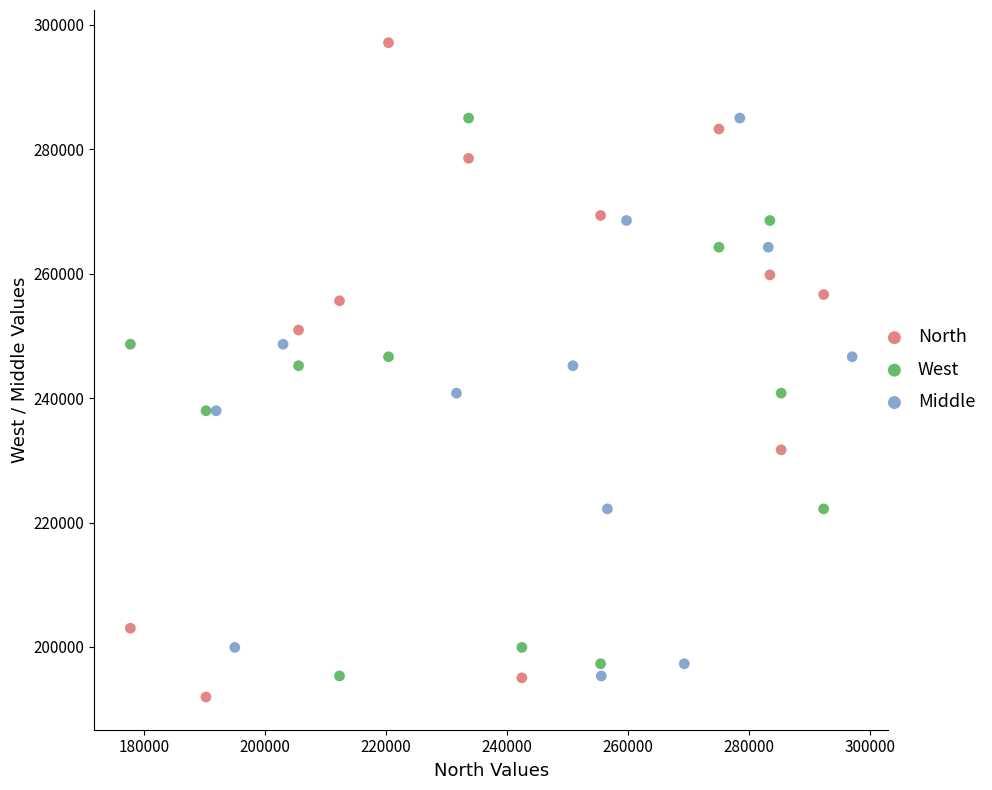

Which series contains the highest Y value?

North